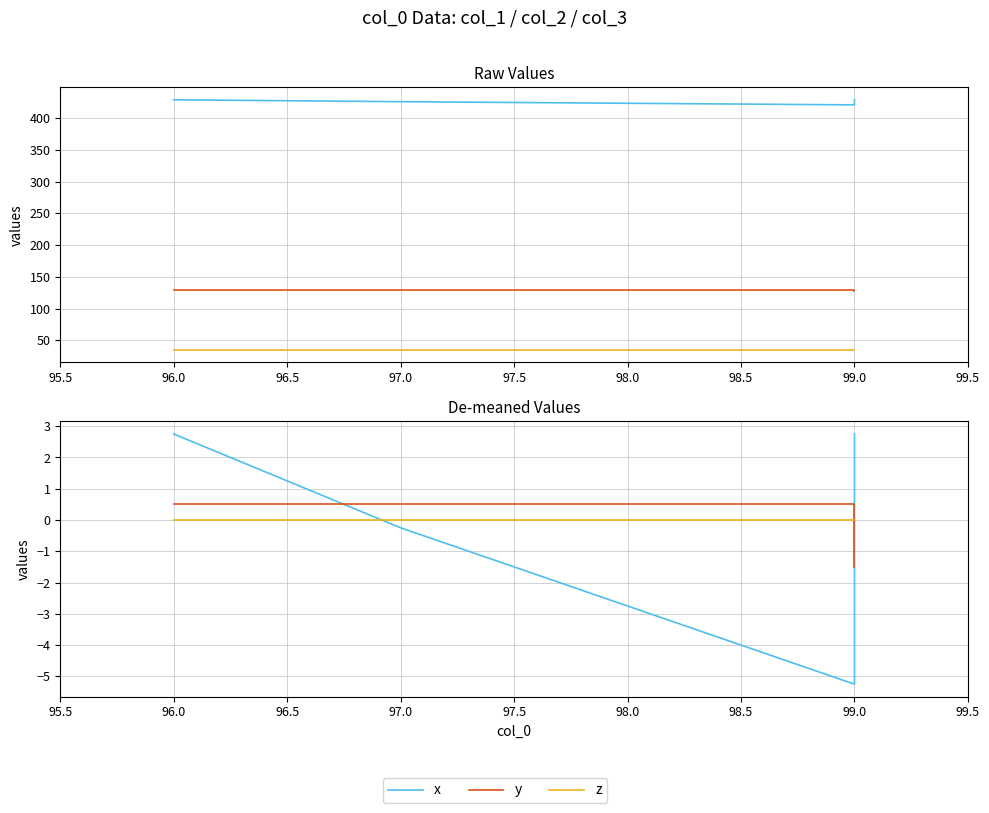

Reading left to right, extract all data points from this chart.

x: 2.8	-0.2	-5.2	2.8
y: 0.5	0.5	0.5	-1.5
z: 0.0	0.0	0.0	0.0